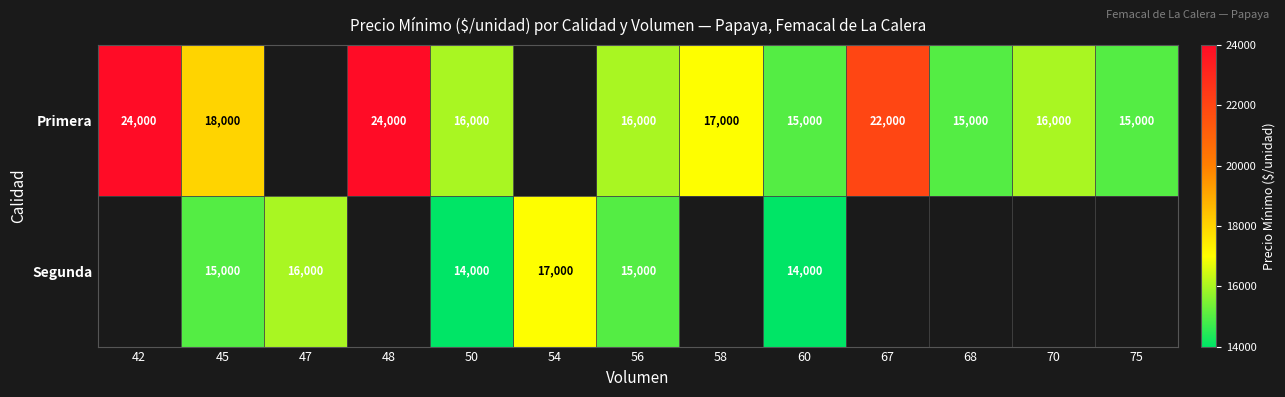

Is it true that Primera equals 25856 at 75?

False